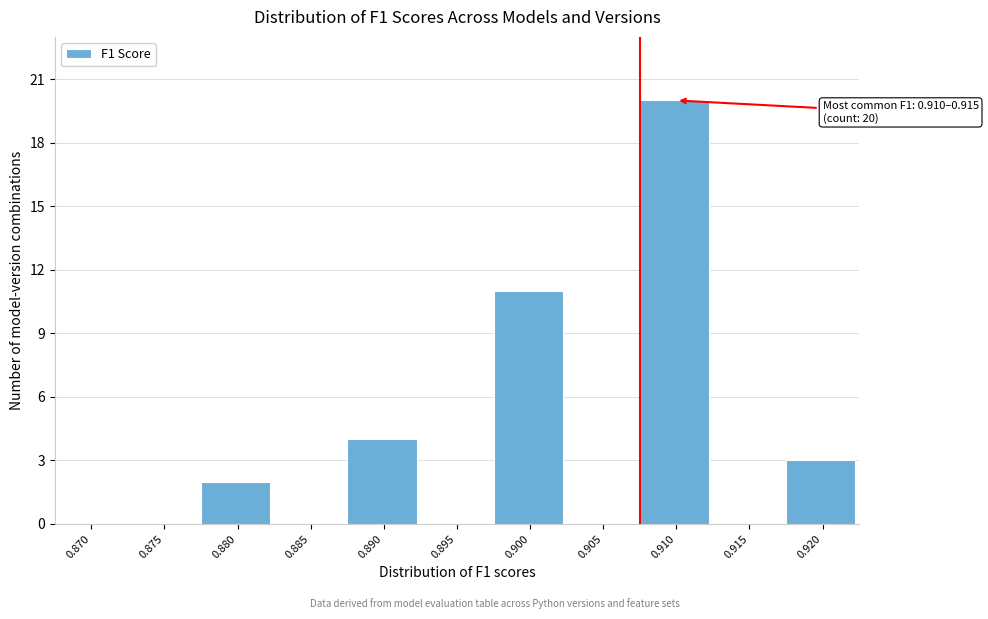

Reading right to left, list all the values displayed in this chart.

0.920=3	0.915=0	0.910=20	0.905=0	0.900=11	0.895=0	0.890=4	0.885=0	0.880=2	0.875=0	0.870=0